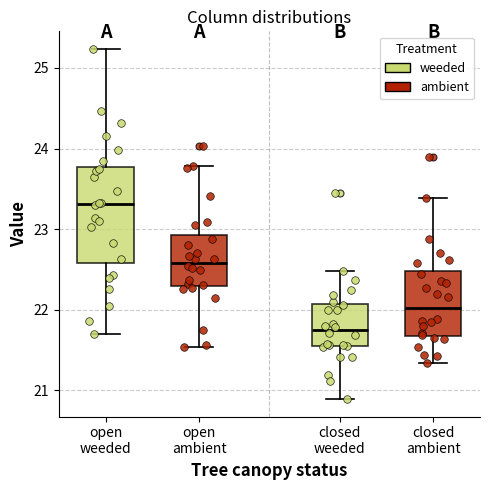

Reading left to right, transcribe this box plot: for each box, give where its median line is, the range the box spans, and where its two whiskers end, as read against the y-axis. The values are not printed on the chart, so give them approximately, as read against the axis.

open weeded: median 23.3, box 22.6 to 23.8, whiskers 21.7 to 25.2
open ambient: median 22.6, box 22.3 to 22.9, whiskers 21.5 to 23.8
closed weeded: median 21.7, box 21.5 to 22.1, whiskers 20.9 to 22.5
closed ambient: median 22.0, box 21.7 to 22.5, whiskers 21.3 to 23.4